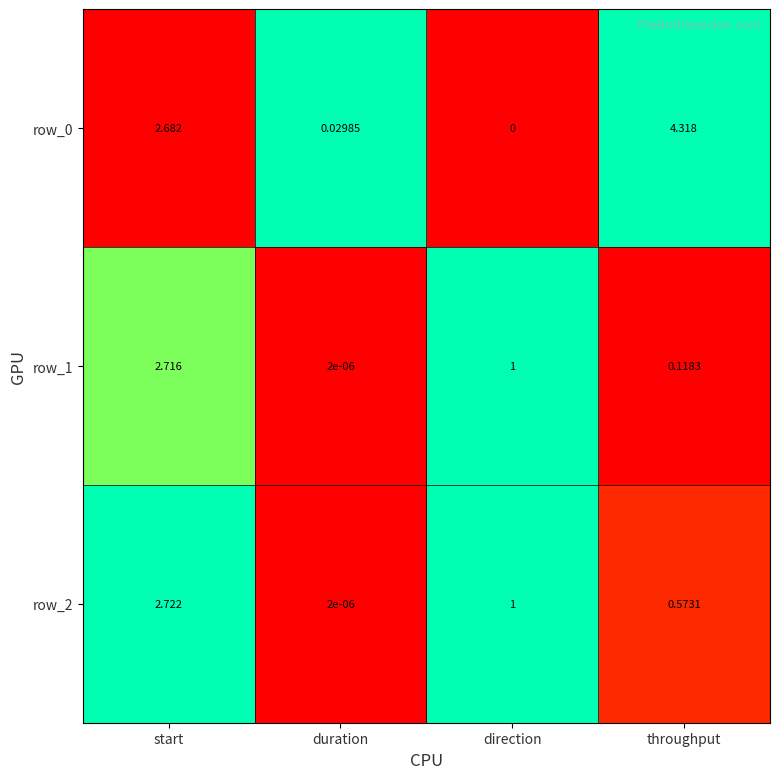

Is the value of row_2 at direction greater than the value of row_0 at direction?

Yes